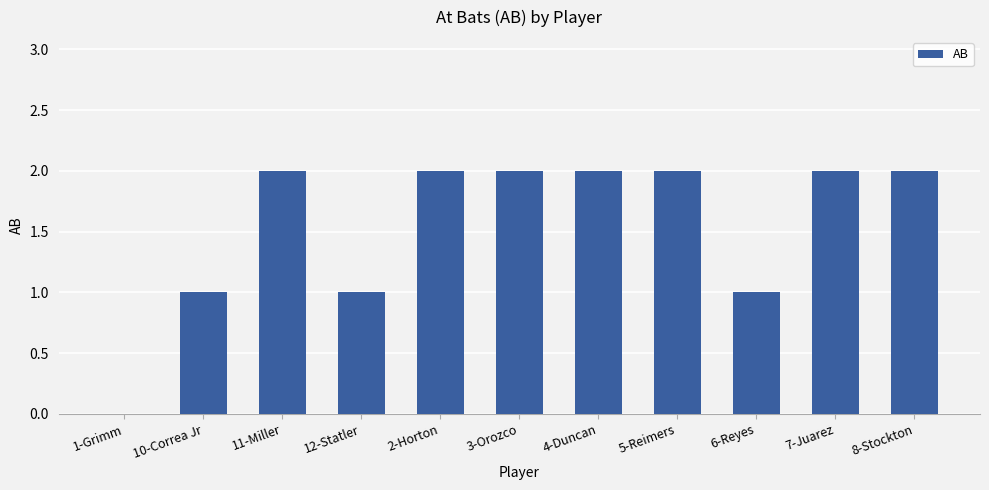

Reading left to right, what are all the values shown in this chart?

1-Grimm=0	10-Correa Jr=1	11-Miller=2	12-Statler=1	2-Horton=2	3-Orozco=2	4-Duncan=2	5-Reimers=2	6-Reyes=1	7-Juarez=2	8-Stockton=2